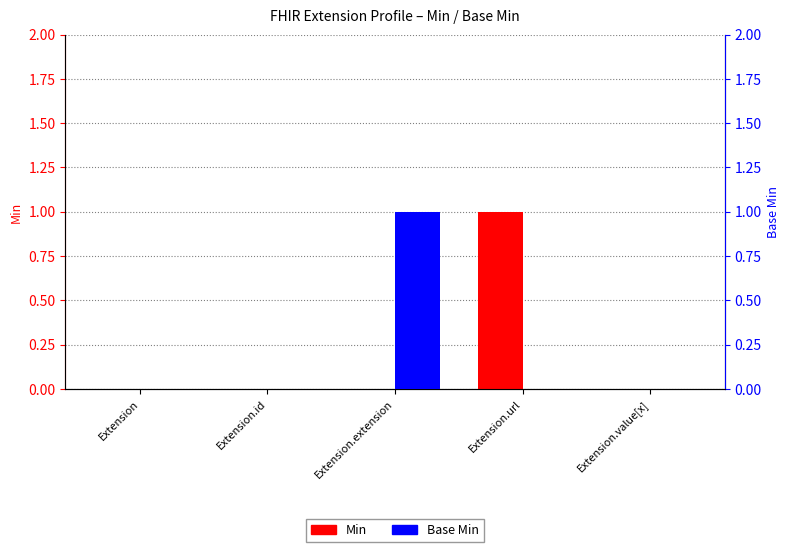

Where is Min nearest to the value 0?

Extension